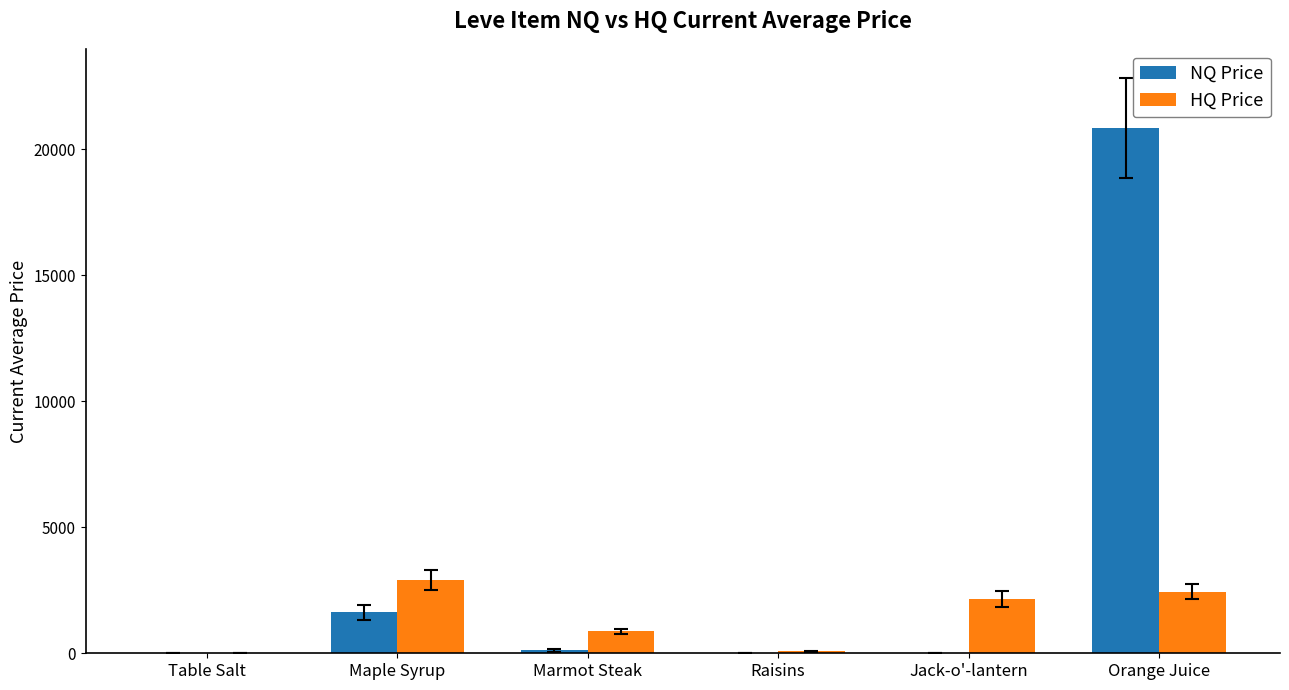

Is the value of HQ Price at Marmot Steak greater than the value of NQ Price at Maple Syrup?

No